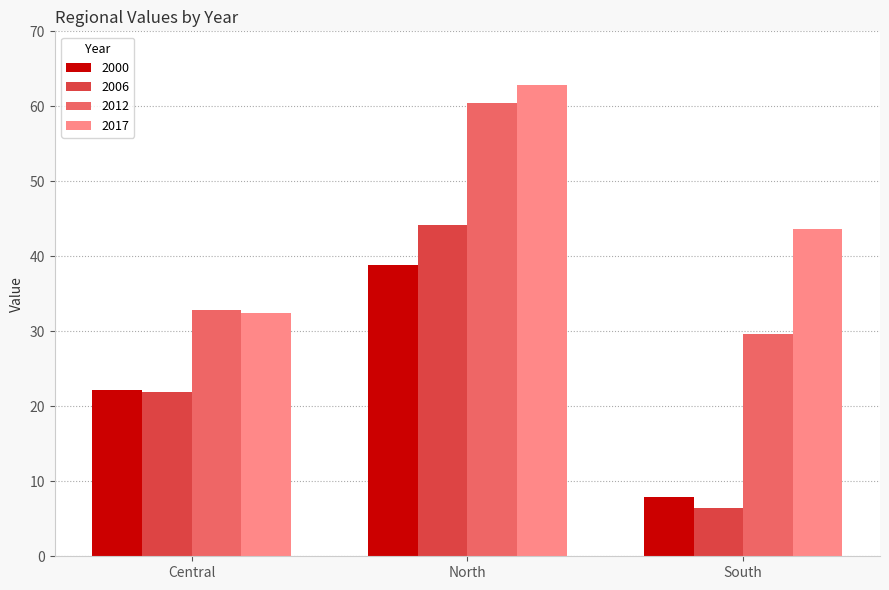

How many bars are there in total?

12